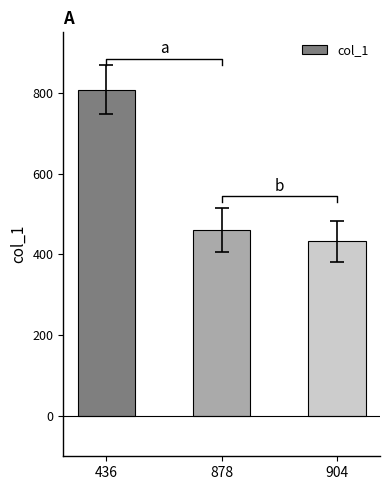

How many distinct data groups are displayed?

1